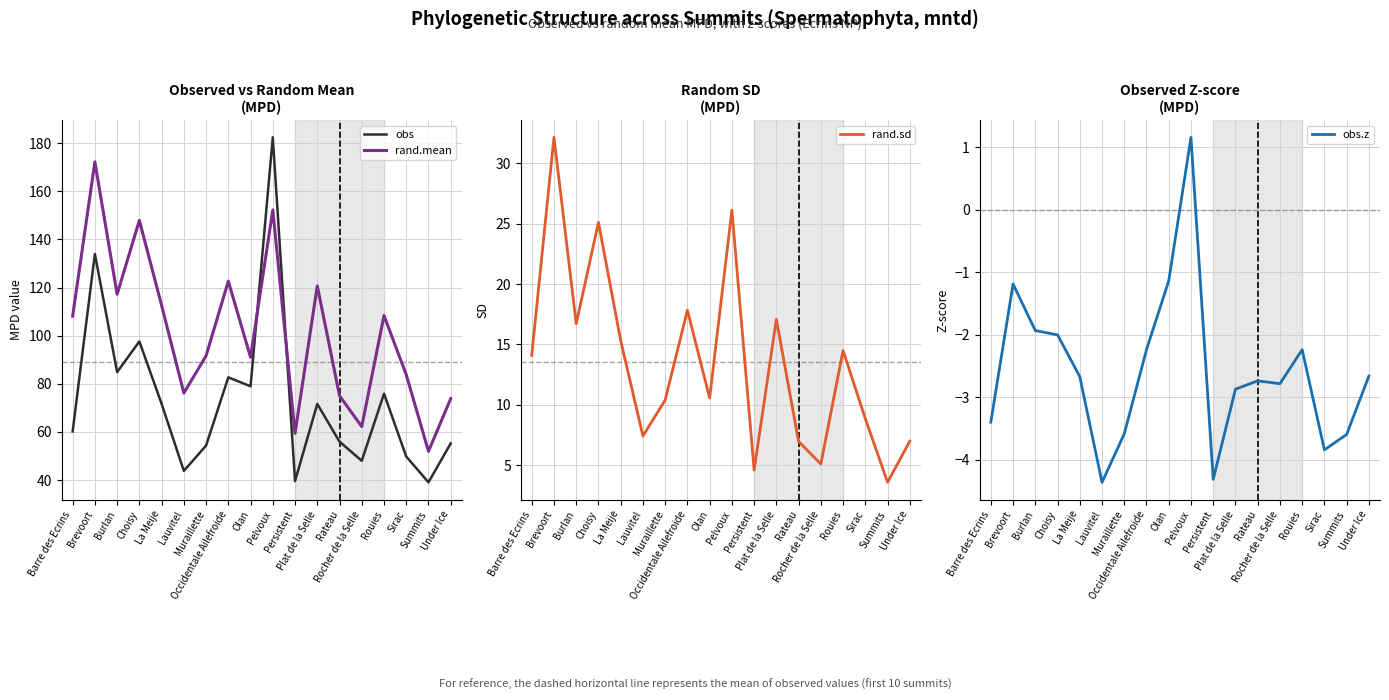

The obs series shows 77.1 at Rateau. True or false?

False